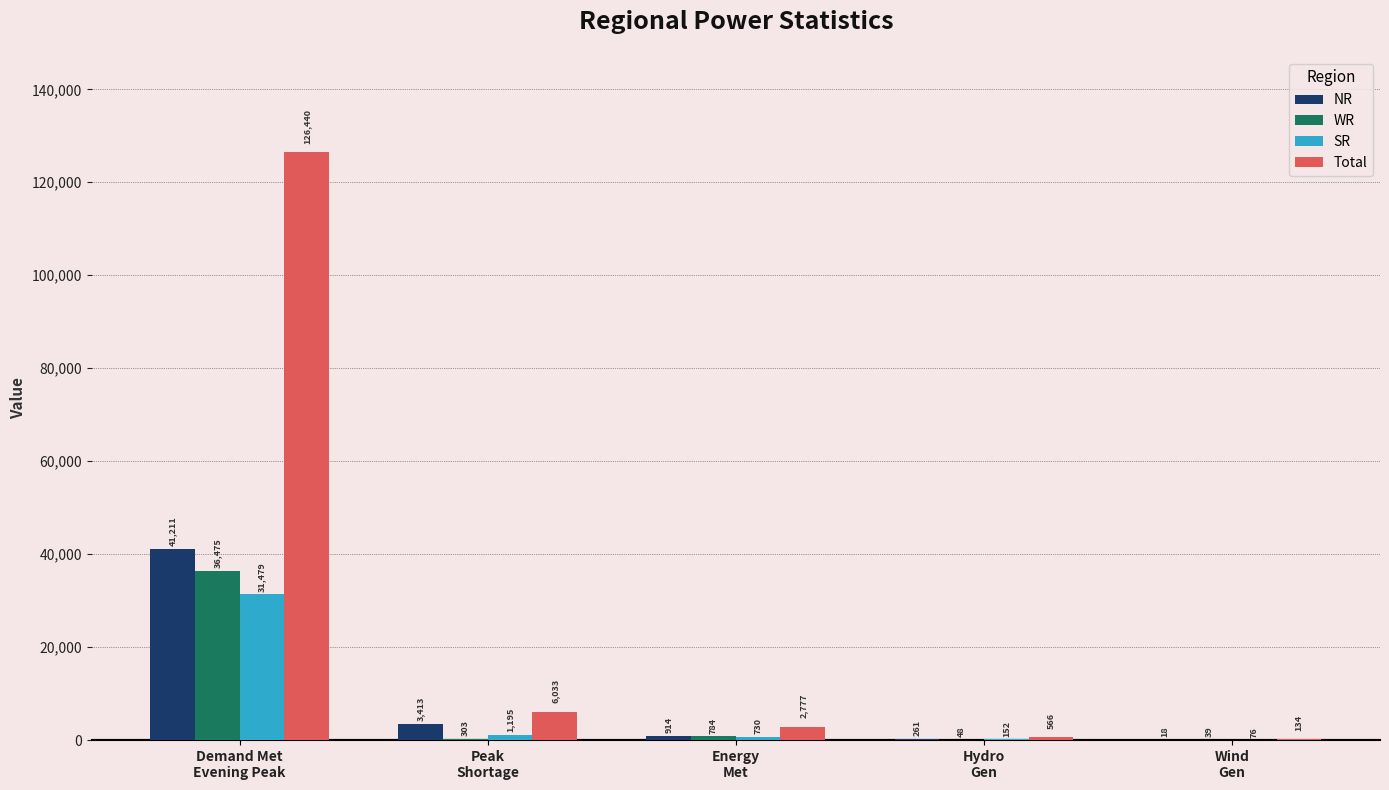

Are the bars grouped side by side (vs. stacked)?

Yes